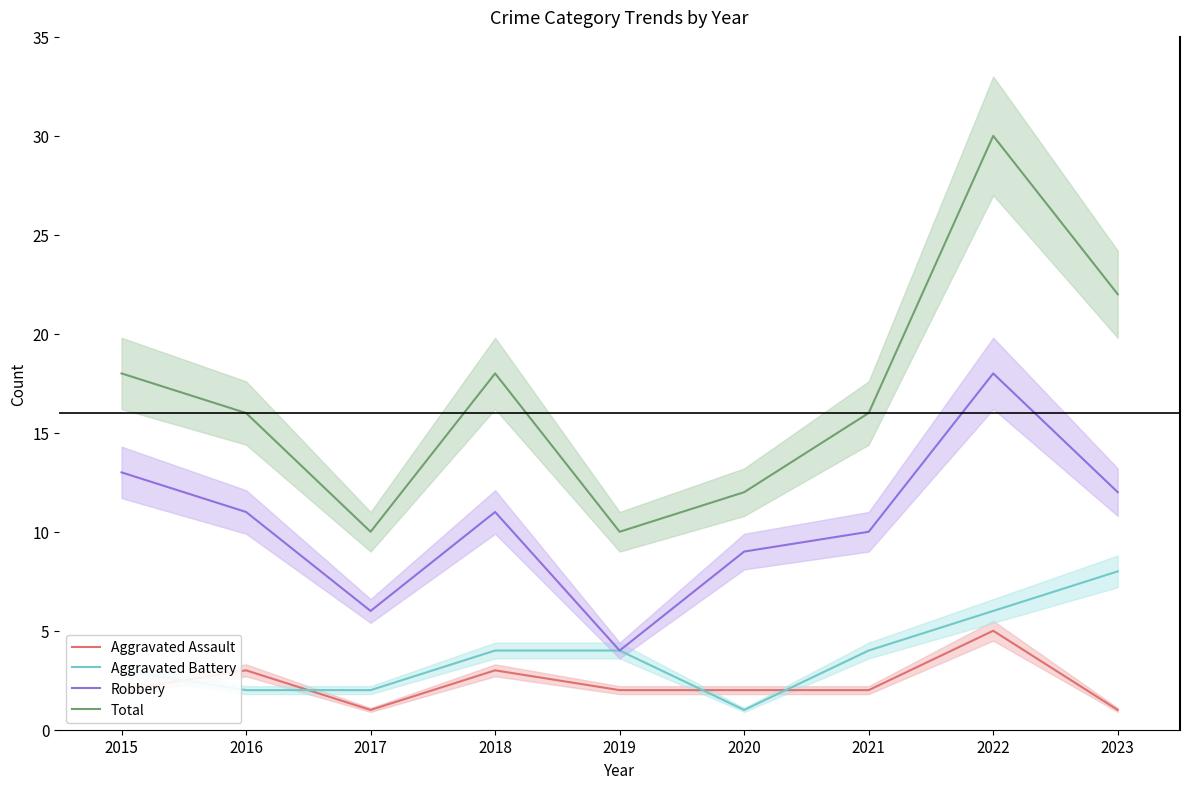

Reading left to right, extract all data points from this chart.

Aggravated Assault: 2015=2	2016=3	2017=1	2018=3	2019=2	2020=2	2021=2	2022=5	2023=1
Aggravated Battery: 2015=3	2016=2	2017=2	2018=4	2019=4	2020=1	2021=4	2022=6	2023=8
Robbery: 2015=13	2016=11	2017=6	2018=11	2019=4	2020=9	2021=10	2022=18	2023=12
Total: 2015=18	2016=16	2017=10	2018=18	2019=10	2020=12	2021=16	2022=30	2023=22